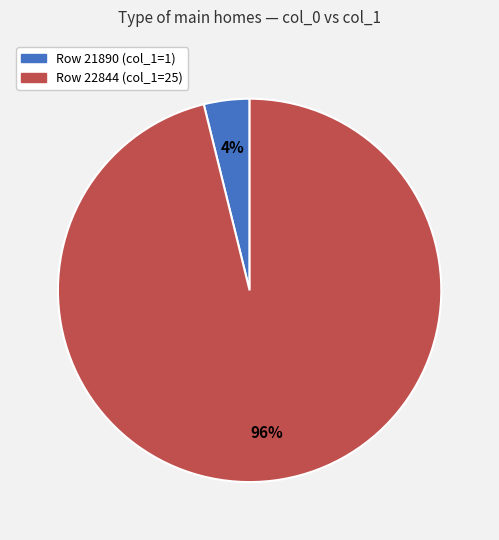

To the nearest percent, what is the average slice percentage?

50%